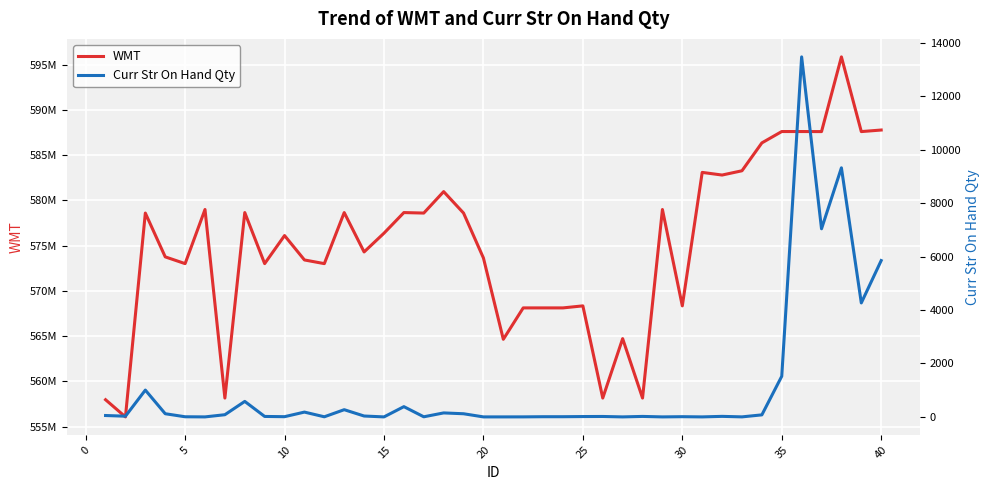

What are all the series names shown in the legend?

WMT, Curr Str On Hand Qty